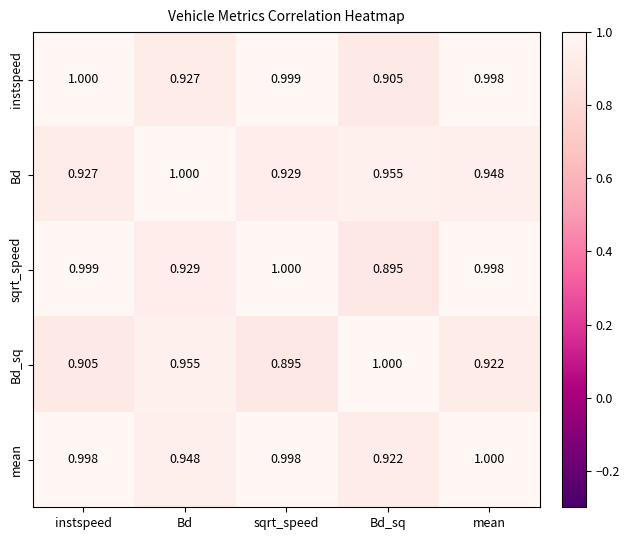

At which category is the sum across all series the highest?

mean